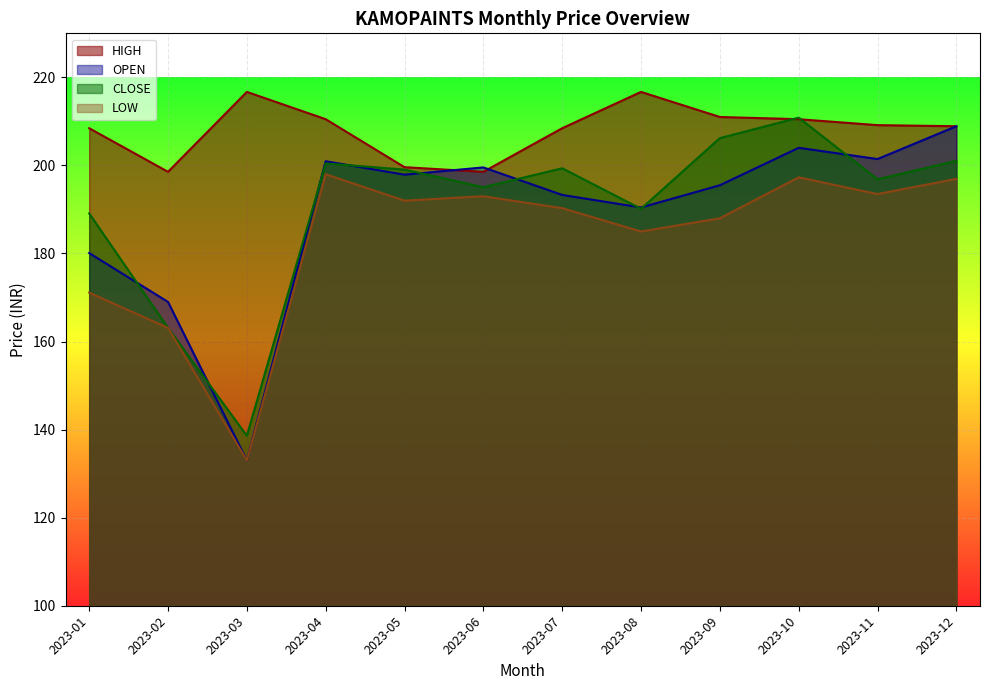

Reading left to right, what are all the values shown in this chart?

HIGH: 208.4	198.6	216.7	210.5	199.6	198.6	208.4	216.7	211.0	210.5	209.2	208.9
OPEN: 180.1	169.0	133.0	200.9	197.9	199.6	193.3	190.4	195.5	204.0	201.4	208.9
CLOSE: 189.1	163.1	138.6	200.4	199.1	195.1	199.3	190.2	206.2	210.8	196.8	201.1
LOW: 171.1	163.1	133.0	198.0	192.0	193.0	190.3	185.0	188.0	197.3	193.5	196.9